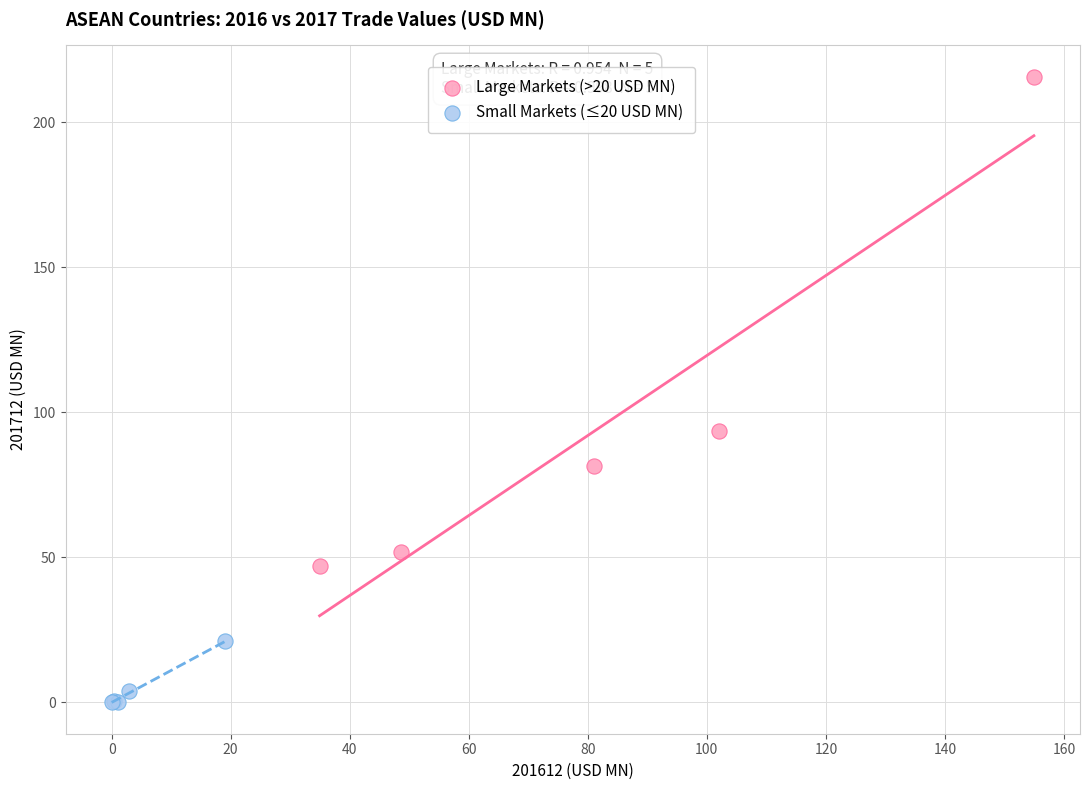

Which series has the largest Y range (max minus min)?

Large Markets (>20 USD MN)